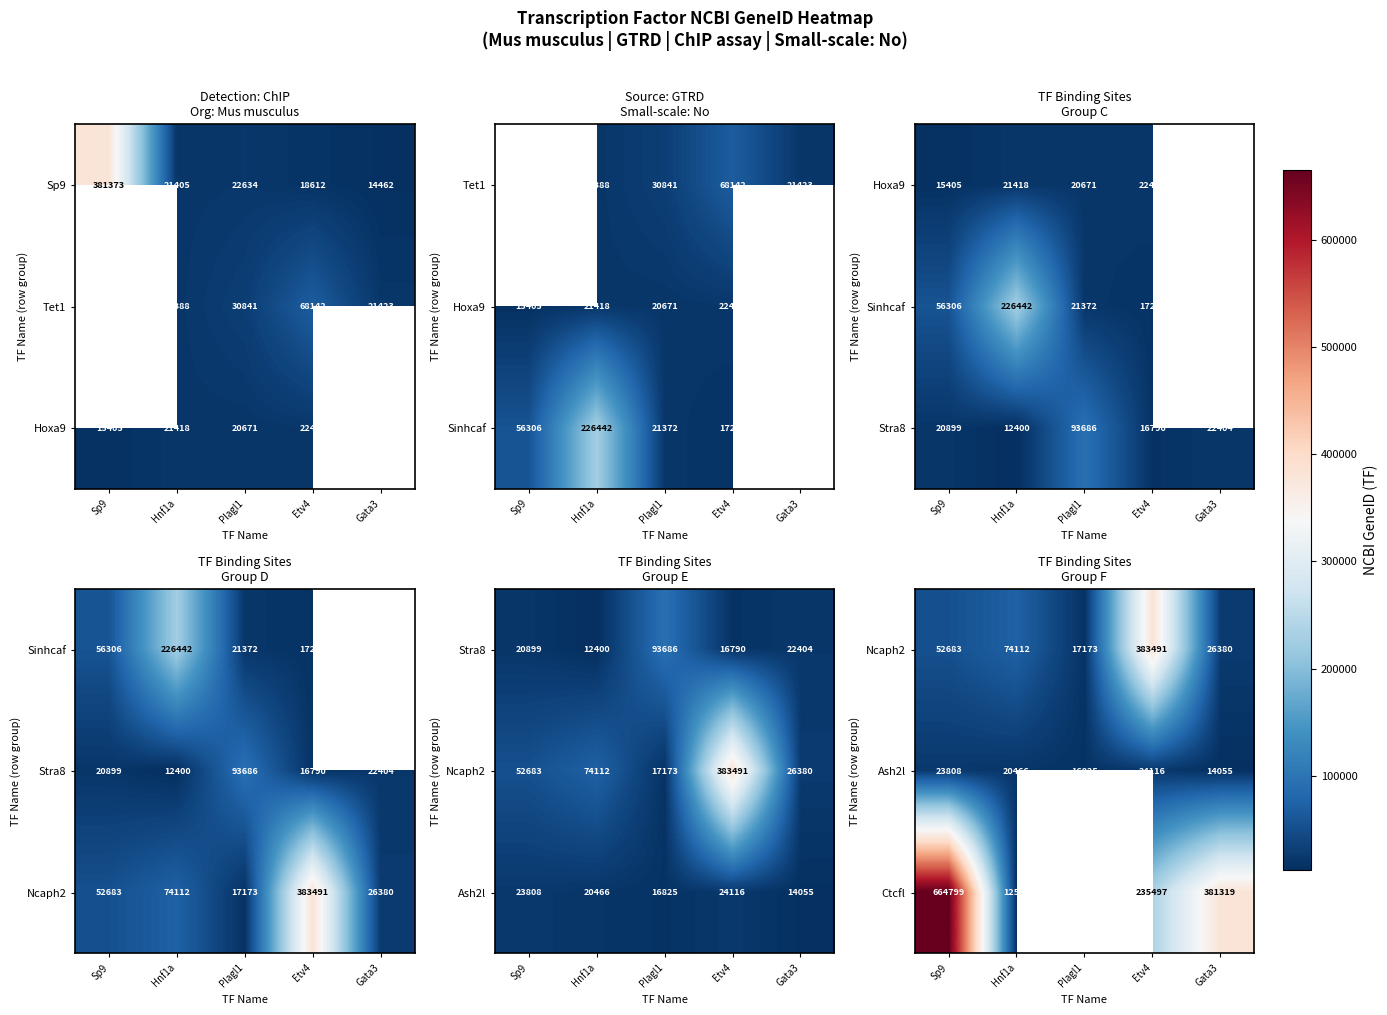

What is the difference between the Ctcfl values at Gata3 and Hnf1a?

368747